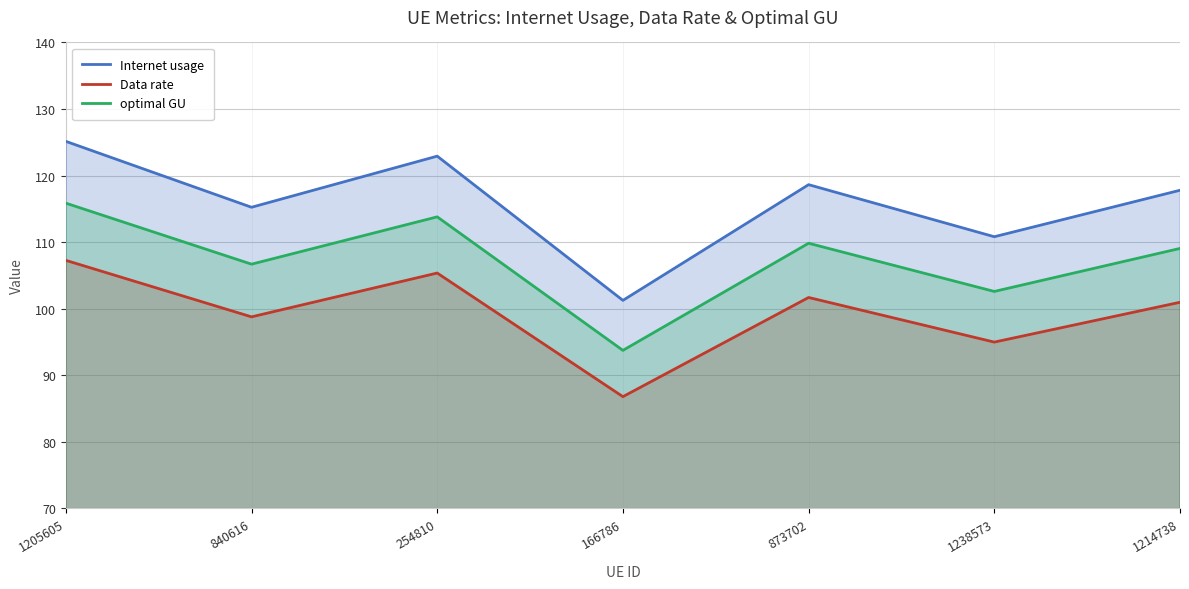

Where does the Data rate series first go above 100?

1205605